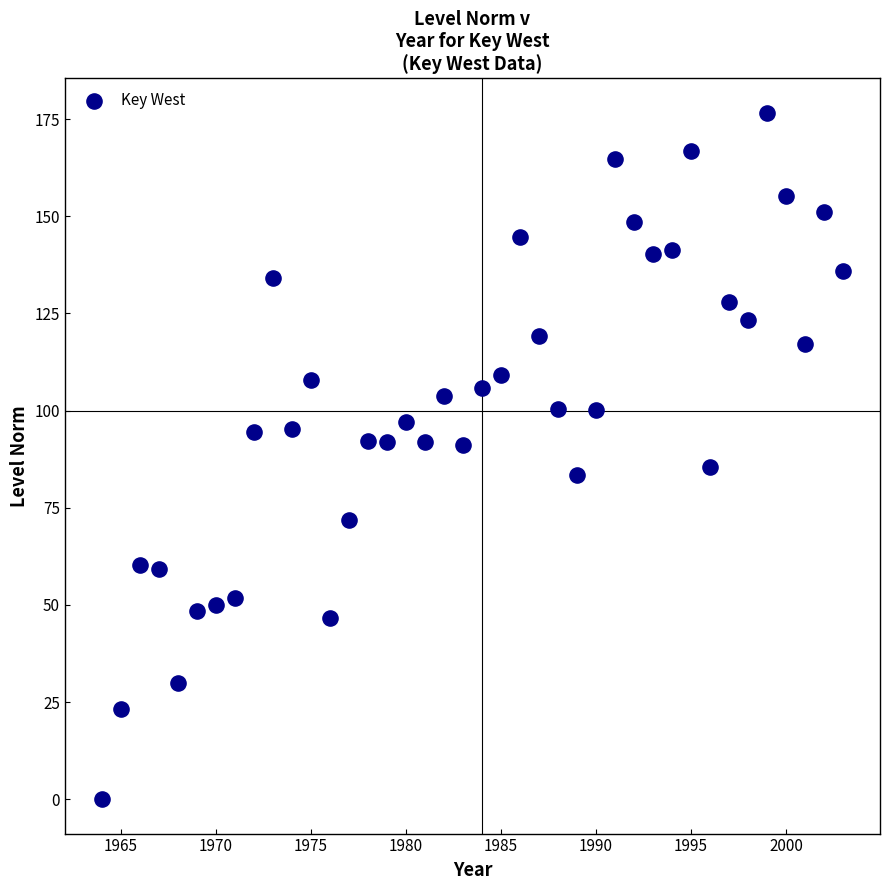

What is the range of Y values (max minus min)?

176.6